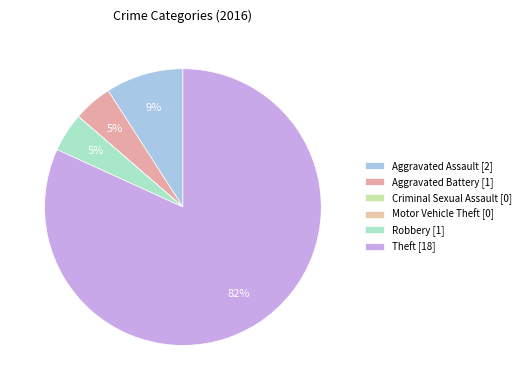

Is it true that Theft is 82% of the pie?

True